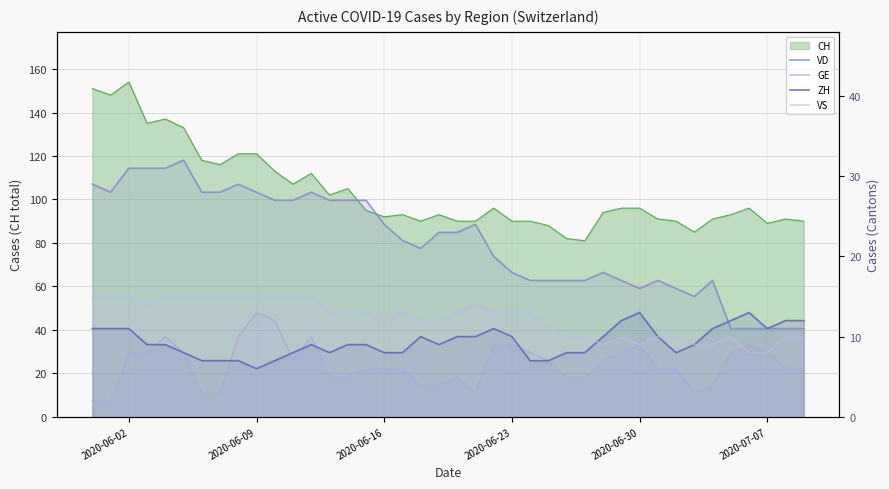

What is the difference between the second highest and second lowest values in the ZH series?

6